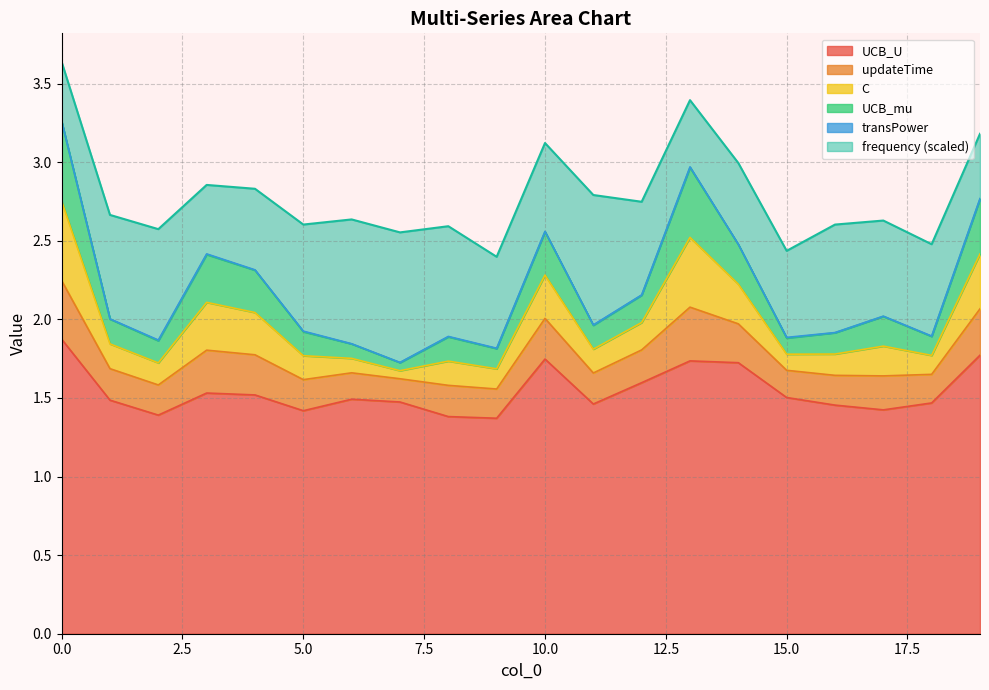

What is the difference between the C values at 2 and 7?

0.1